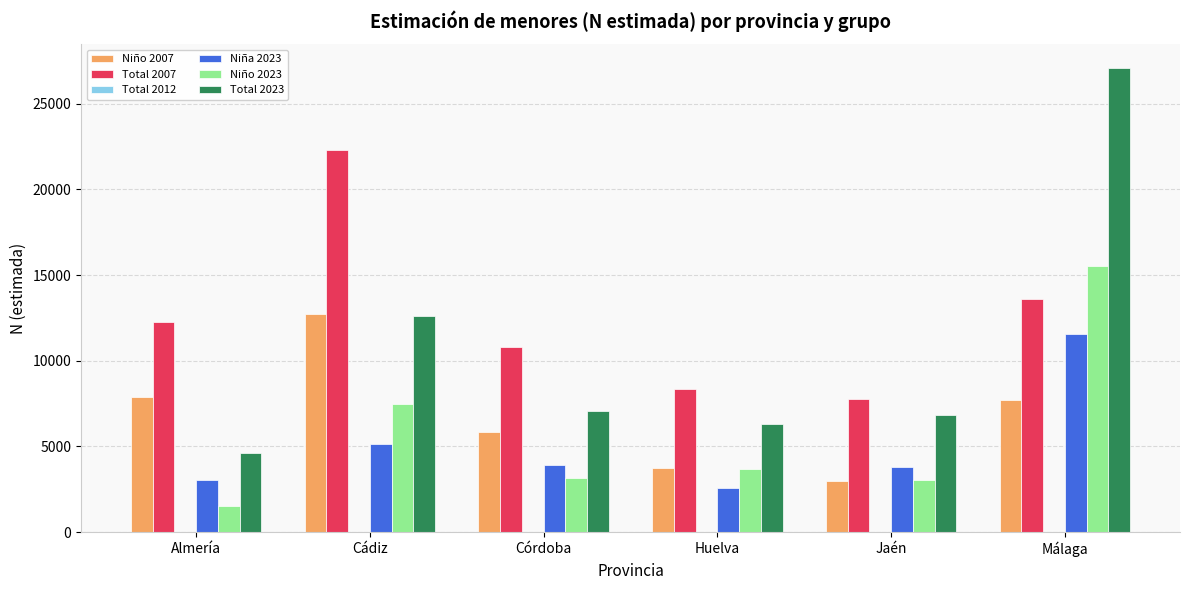

Between Huelva and Málaga, which series saw the biggest shift?

Total 2023